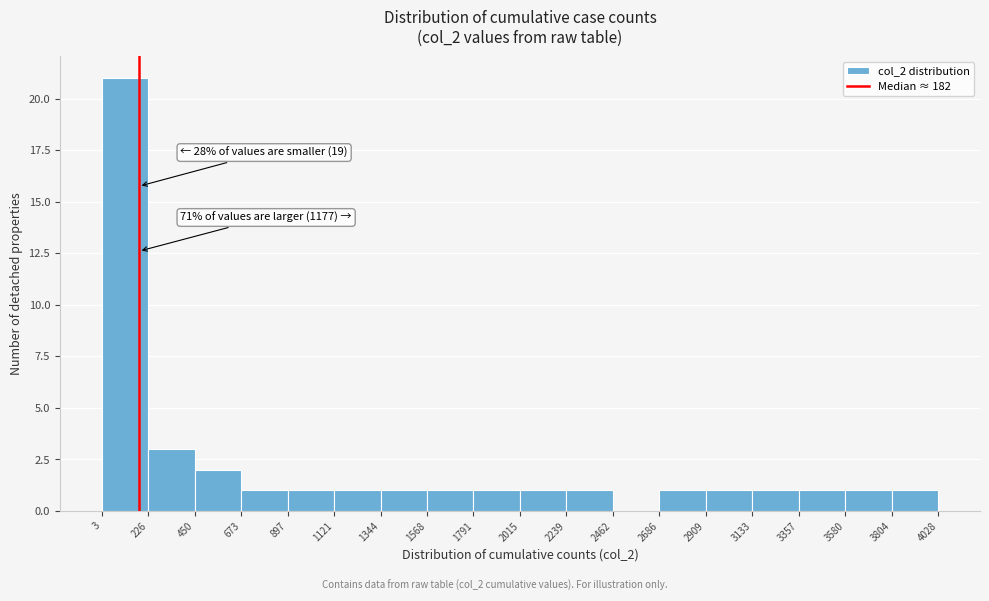

Which range on the x-axis has the tallest bar?

3 to 226